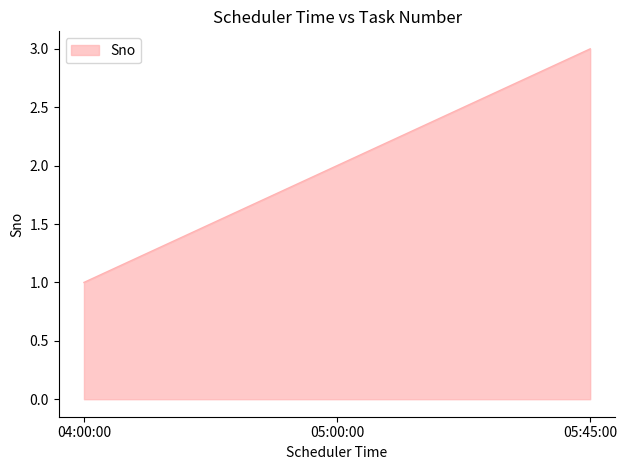

Between 05:00:00 and 05:45:00, which is larger?

05:45:00